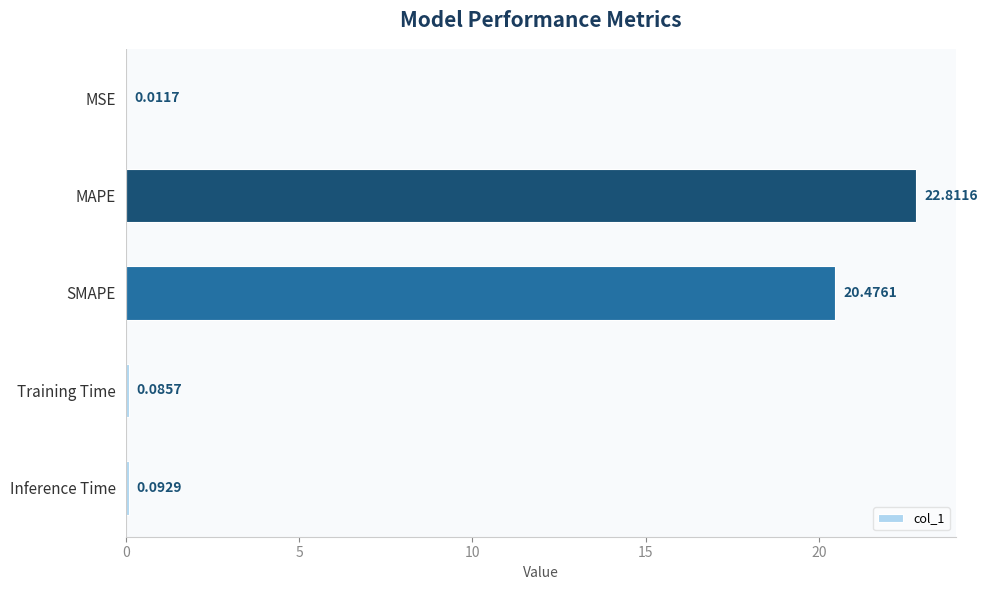

Between MAPE and MSE, which is larger?

MAPE